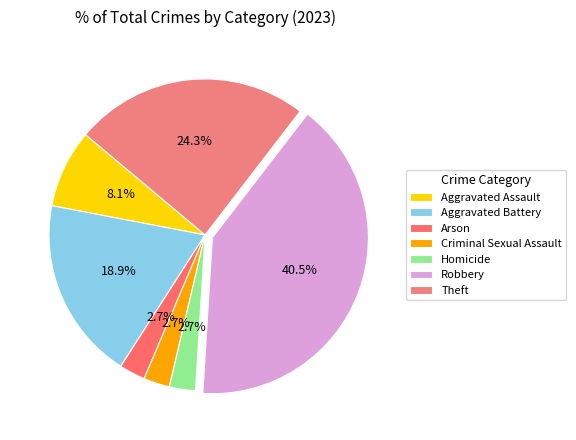

To the nearest percent, what is the difference between the largest and smallest slice percentages?

38%